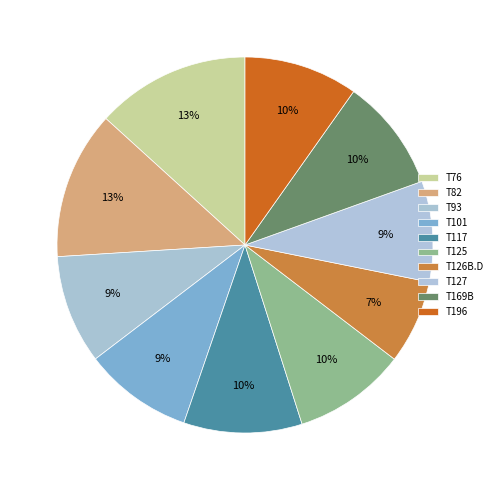

Is there any slice that represents more than half of the pie?

No